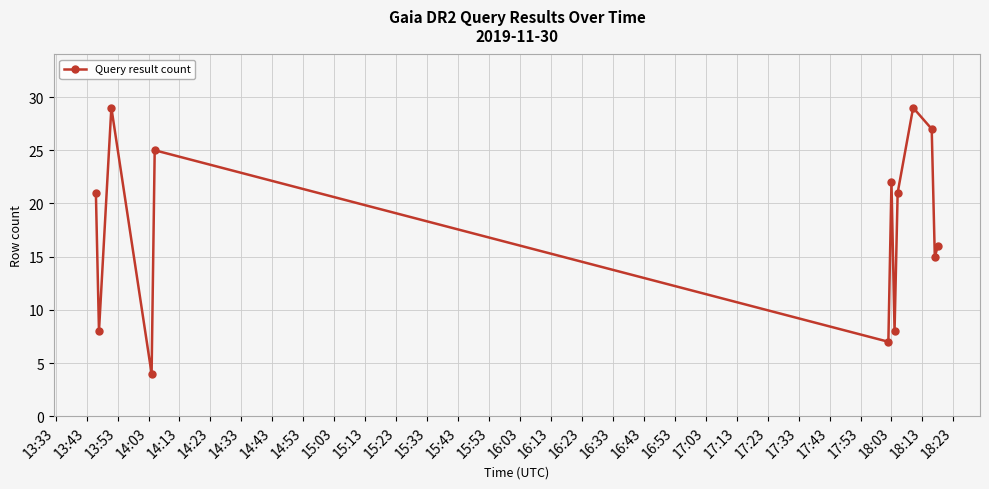

Reading right to left, extract all data points from this chart.

16	15	27	29	21	8	22	7	25	4	29	8	21